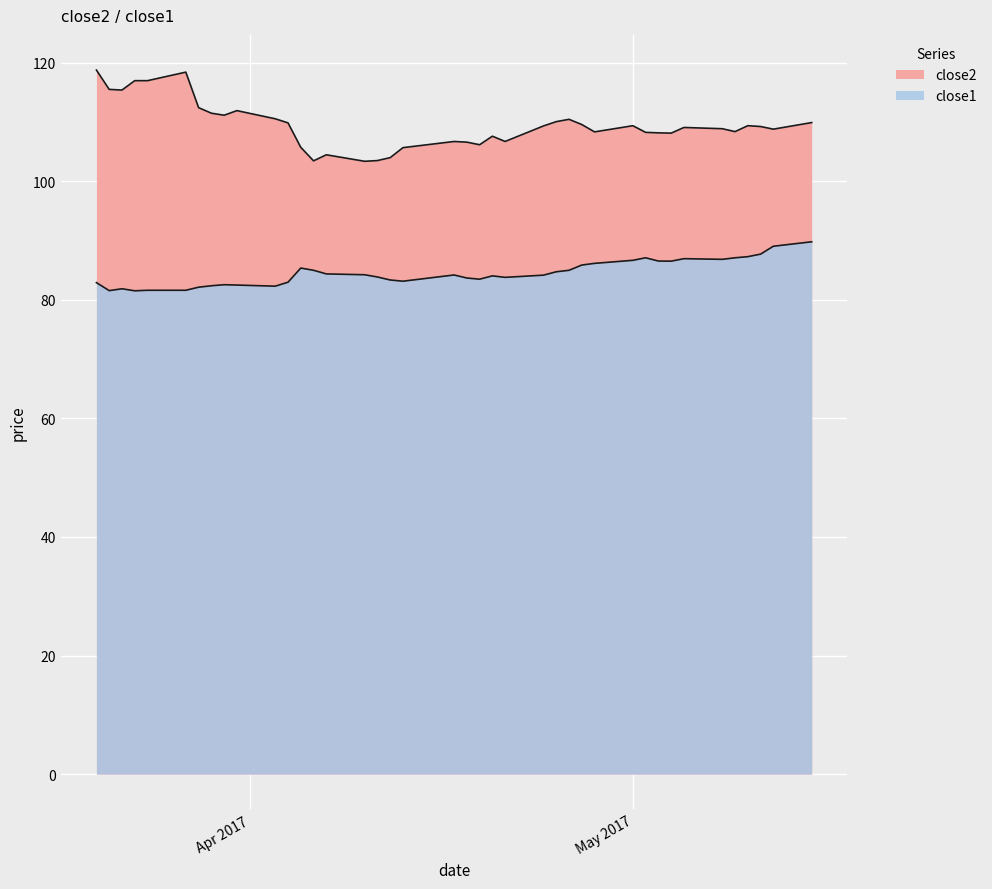

True or false: close2 and close1 intersect in this chart.

False